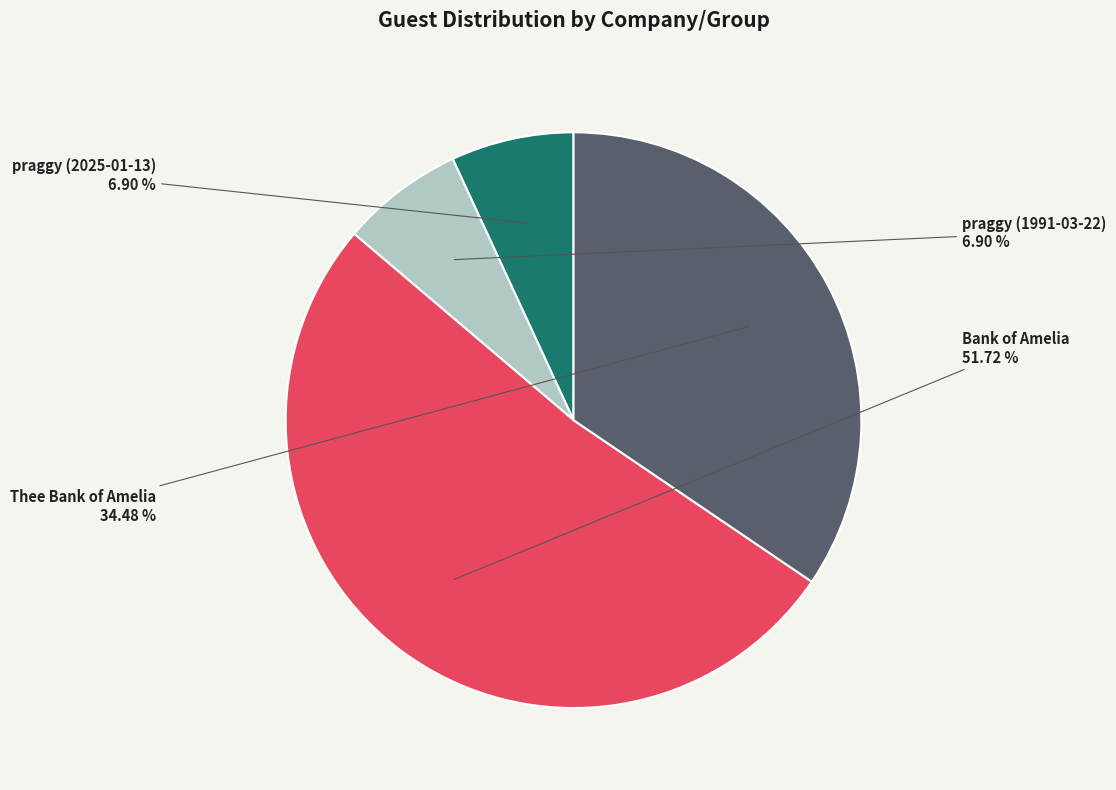

What is the largest slice in the pie chart?

Bank of Amelia